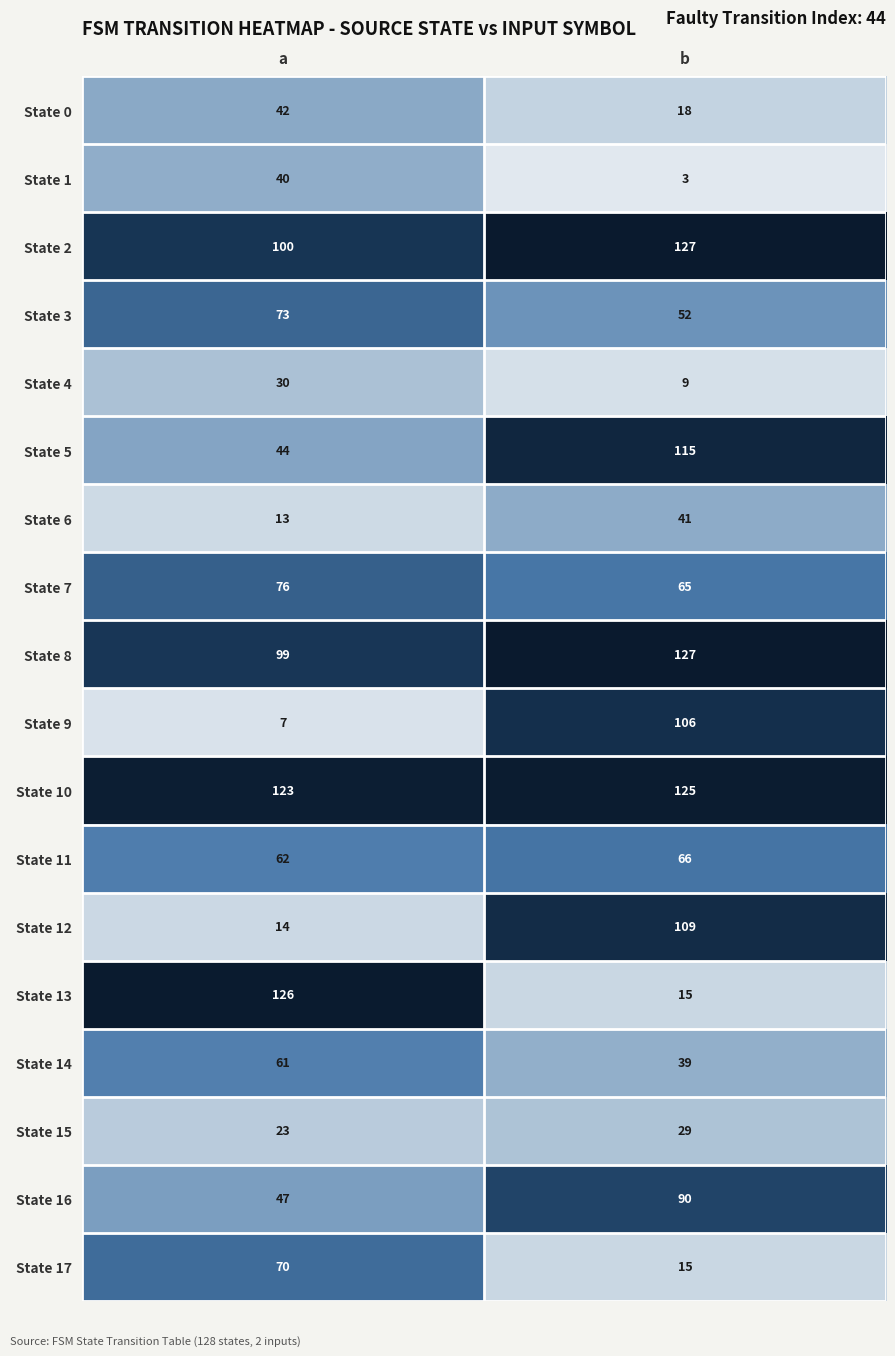

What is the lowest value of the State 13 series?

15